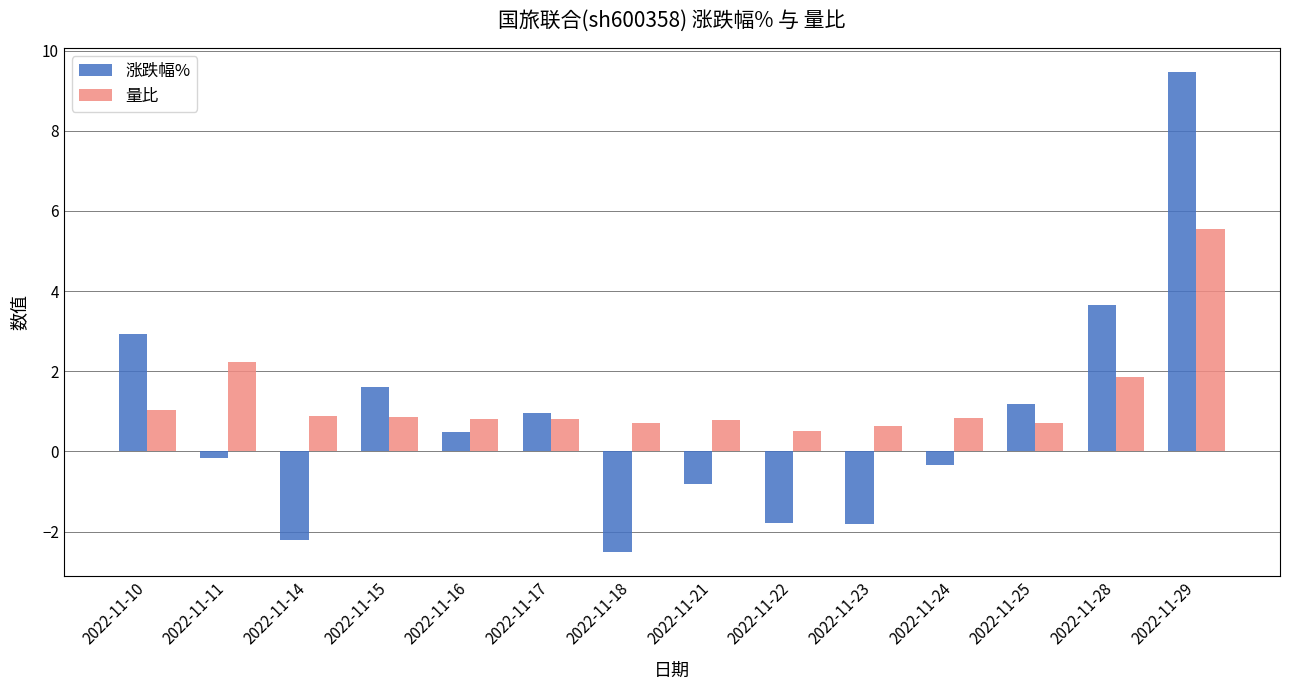

What is the difference between the highest and lowest values at 2022-11-18?

3.2